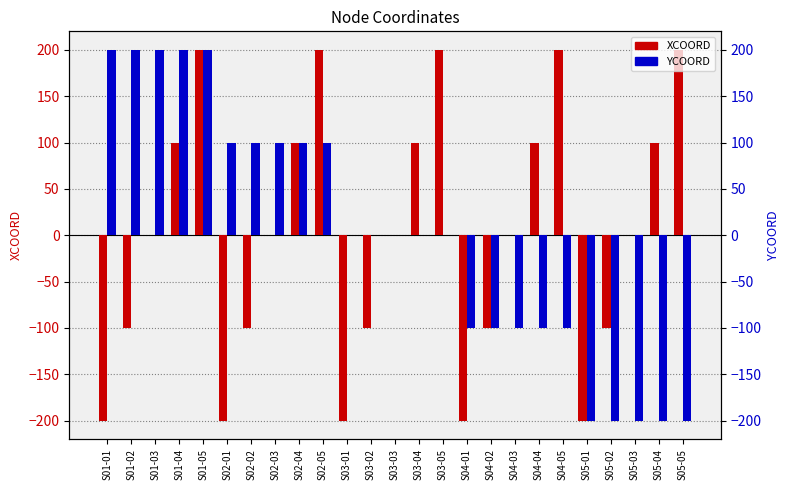

Does the chart contain any negative values?

Yes